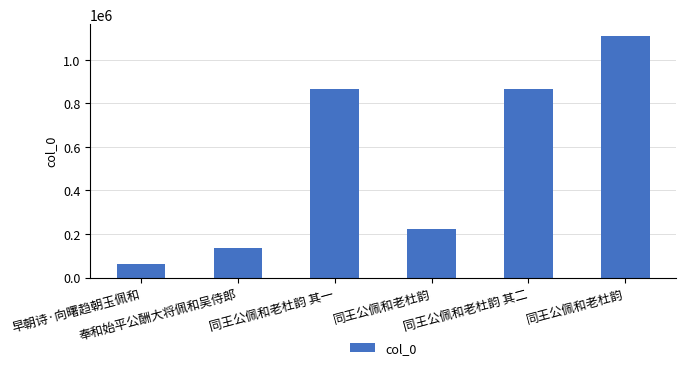

What is the sum of all values?

3257491